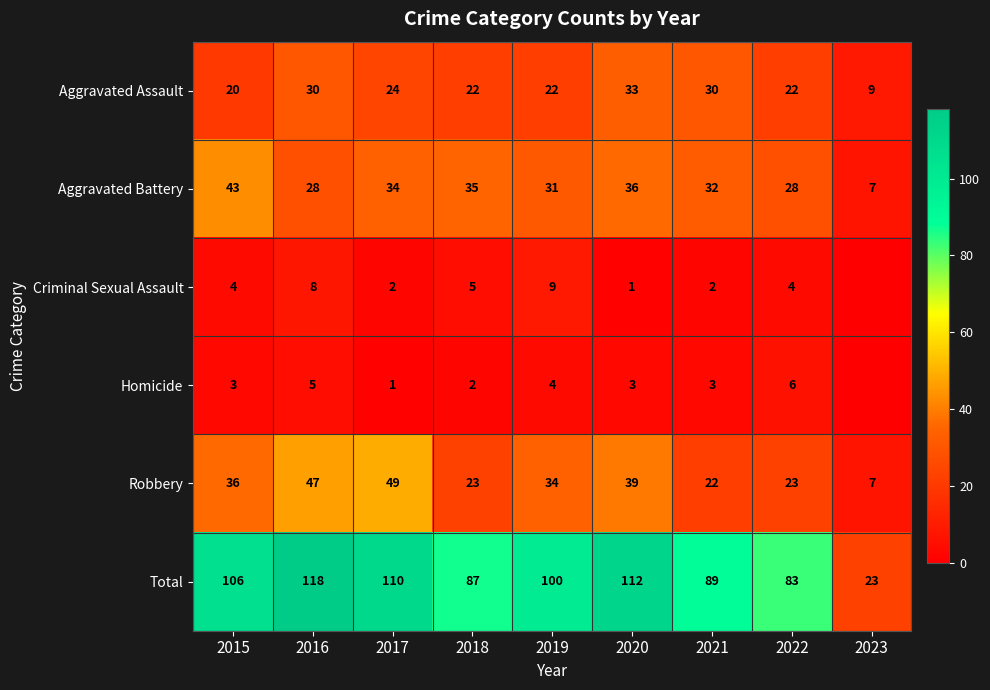

Is the value of Aggravated Battery at 2020 greater than the value of Total at 2015?

No